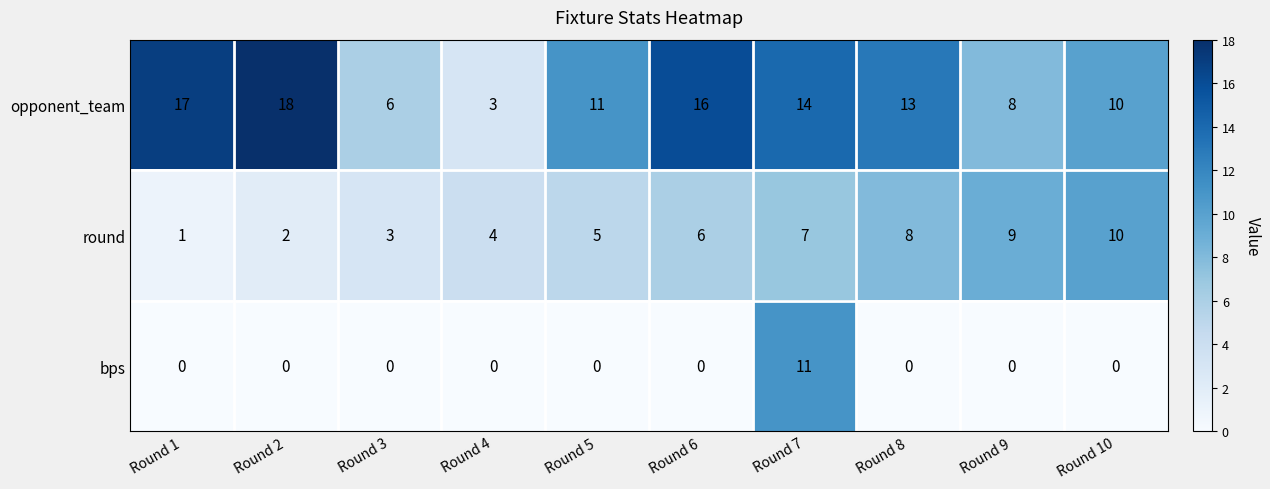

What is the minimum value for opponent_team?

3